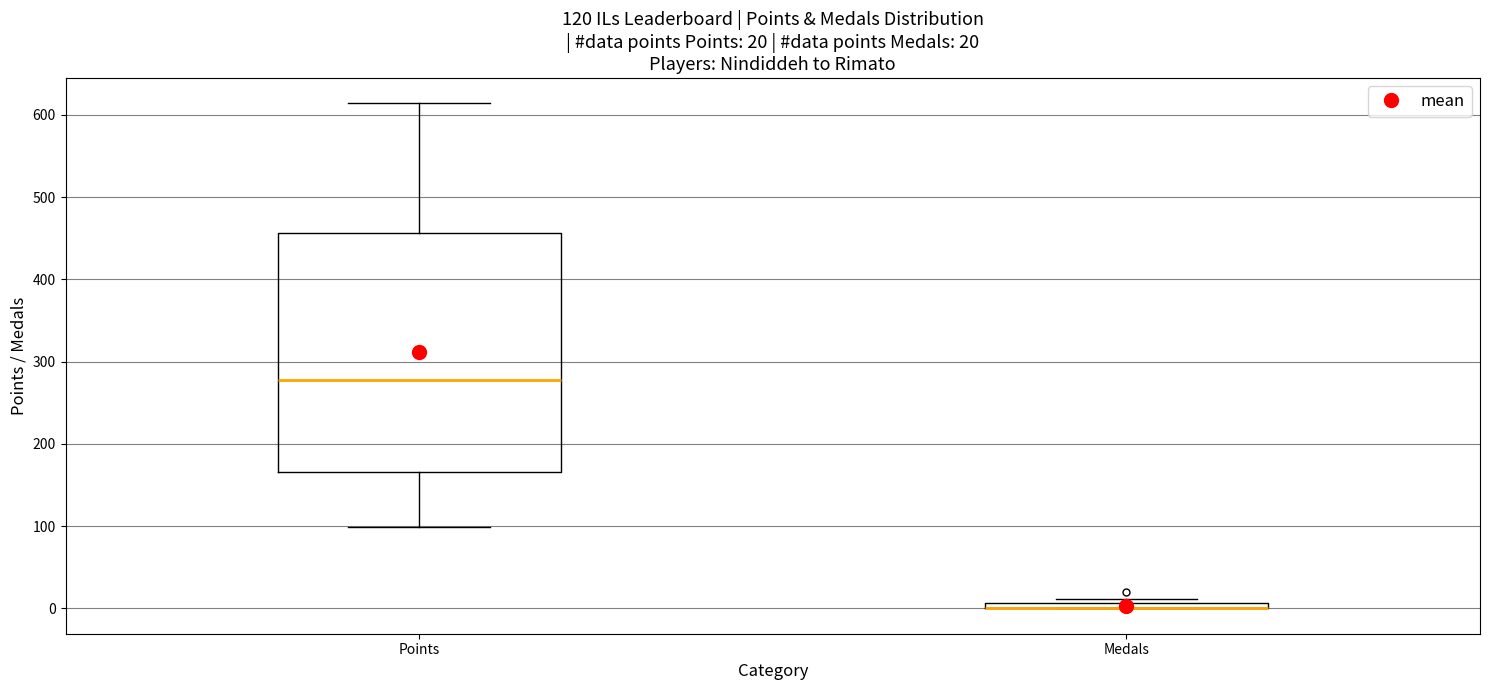

Which box is the tallest, from its lower edge to its upper edge?

Points